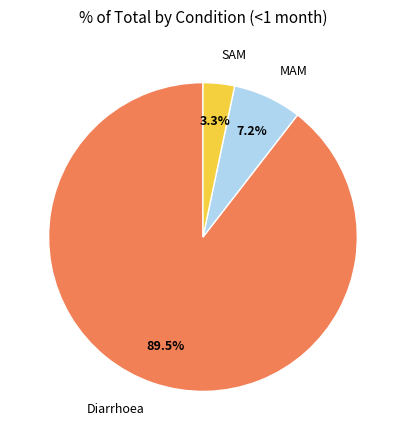

Is there any slice that represents more than half of the pie?

Yes